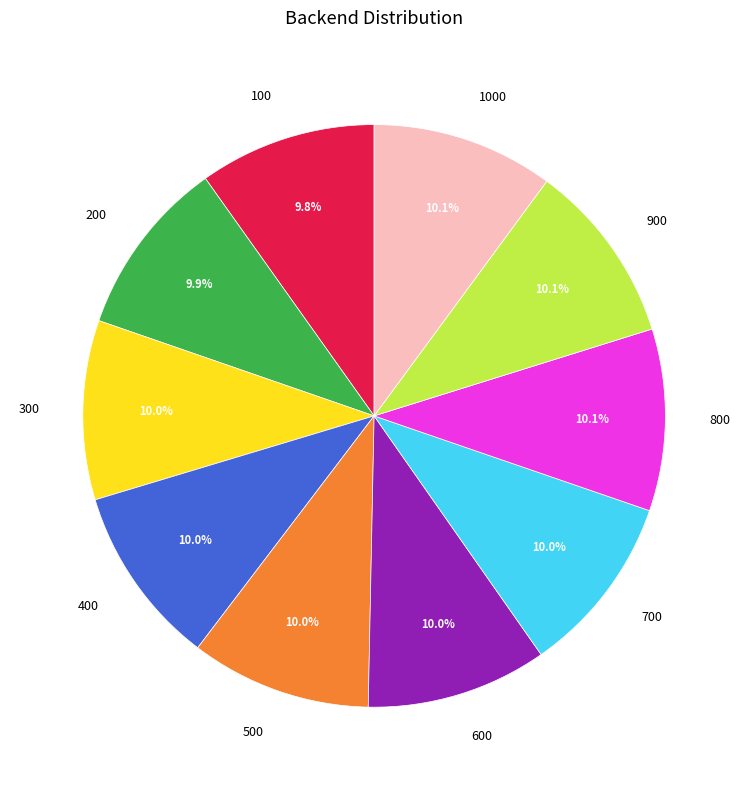

The 900 slice represents 10% of the pie. True or false?

True